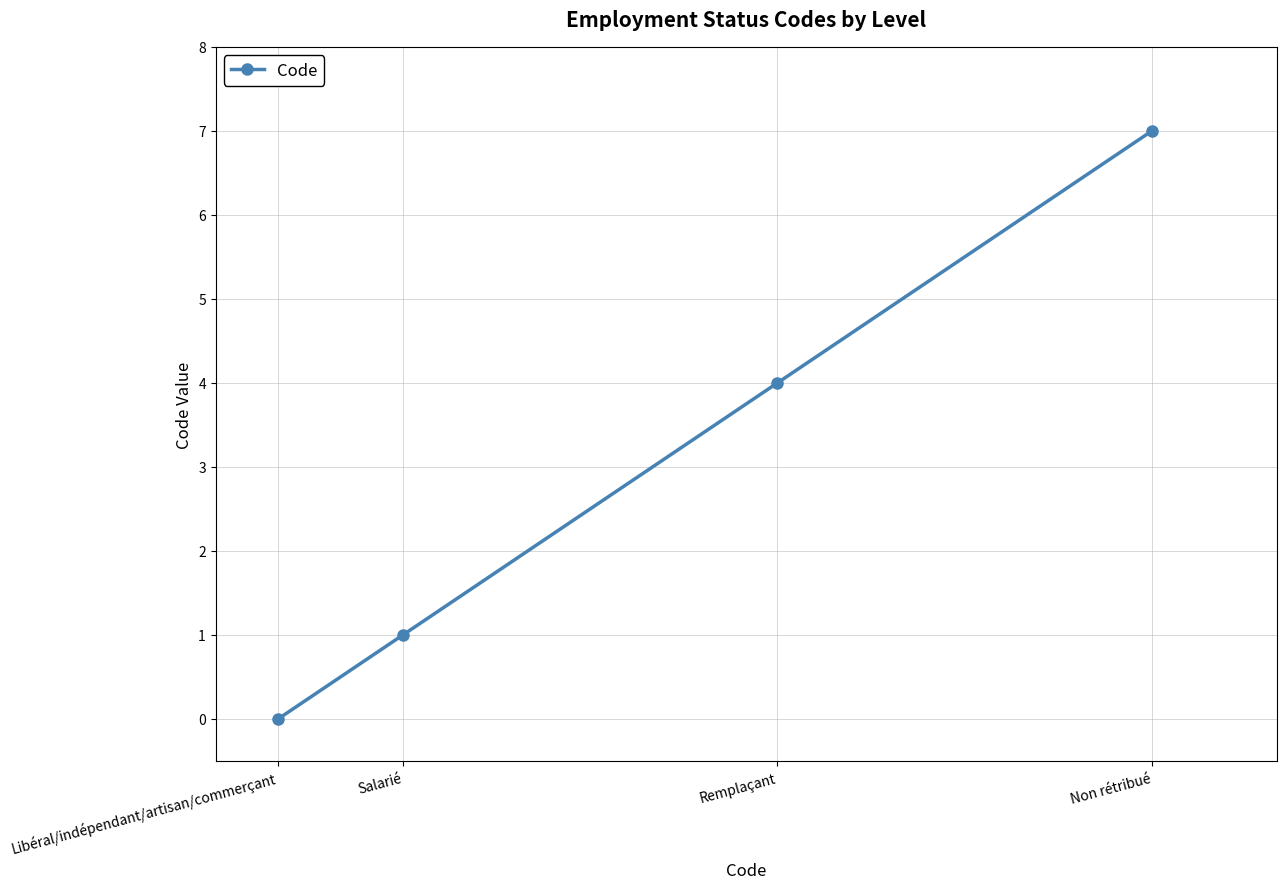

Reading left to right, transcribe all the data shown in this chart.

0	1	4	7